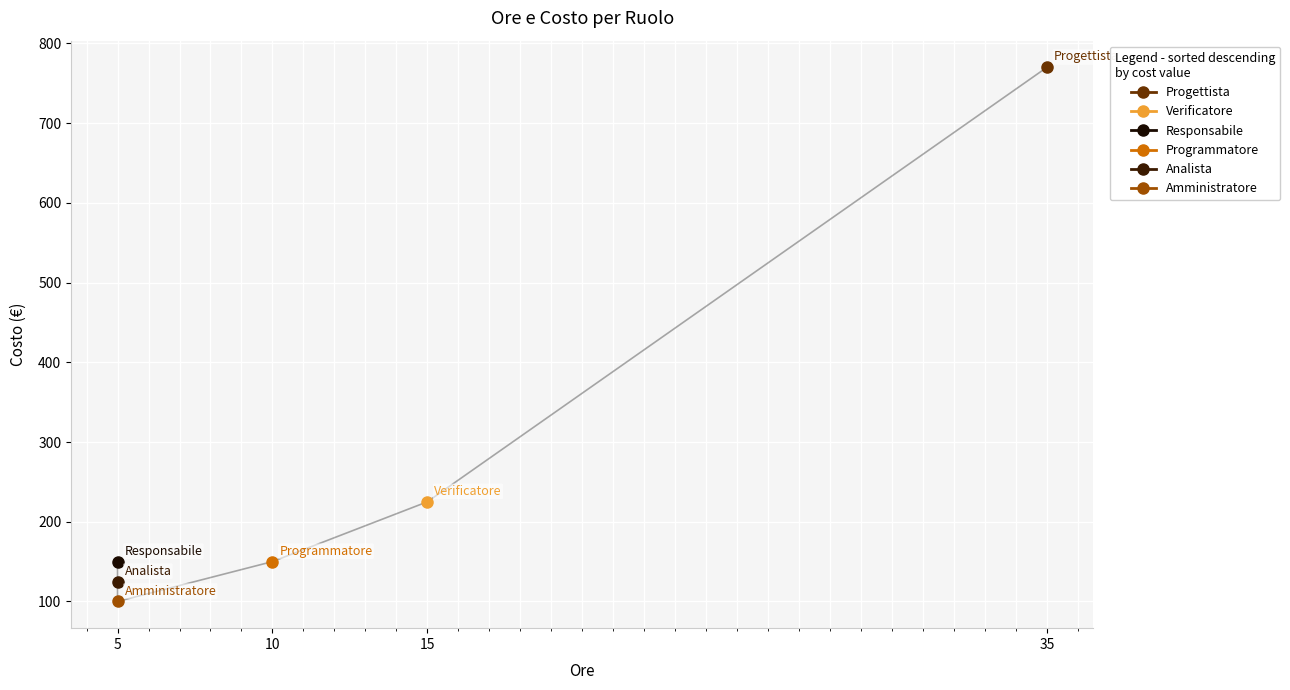

True or false: there are more than 2 points higher than both neighbors.

False